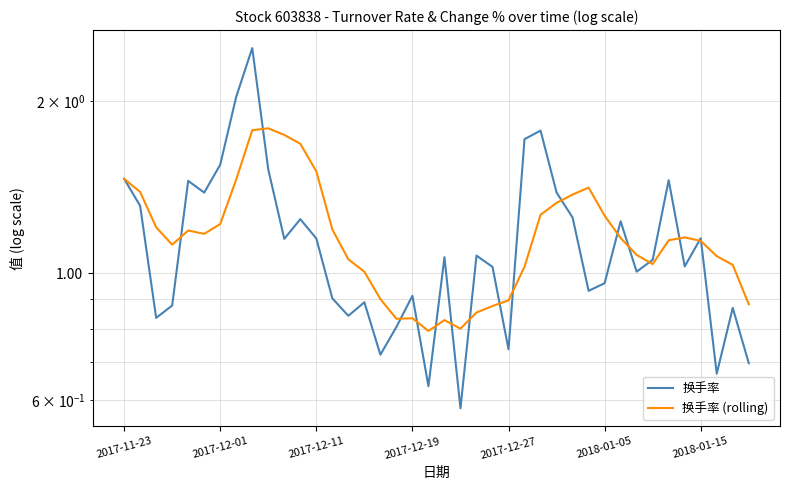

Rank the series by their average value, from highest to lowest.

换手率 (rolling), 换手率